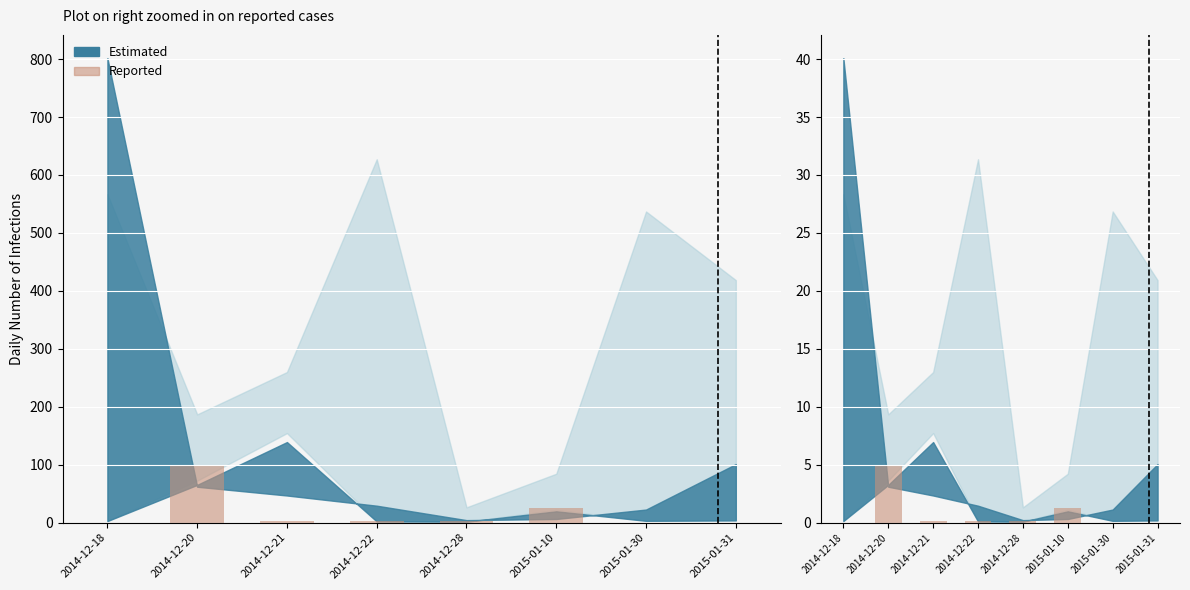

The value at 2014-12-18 is 1.7. True or false?

False